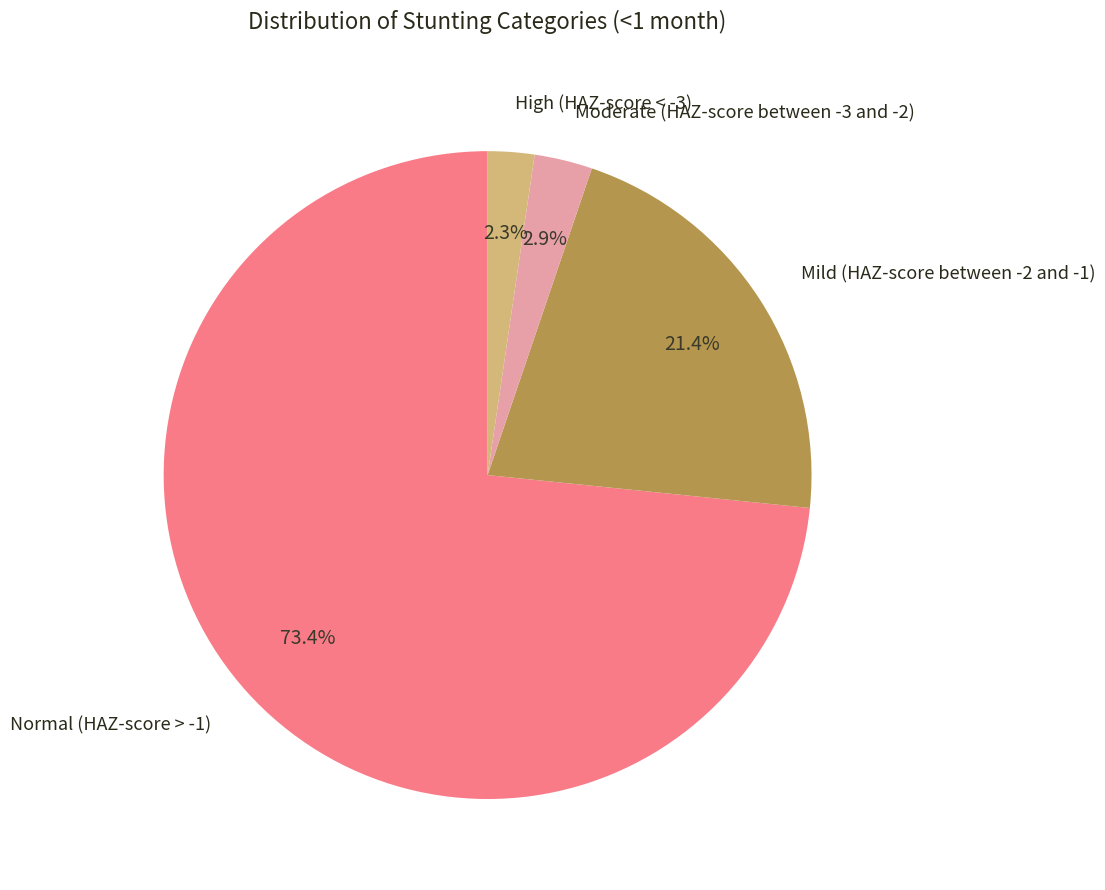

To the nearest percent, what is the average slice percentage?

25%